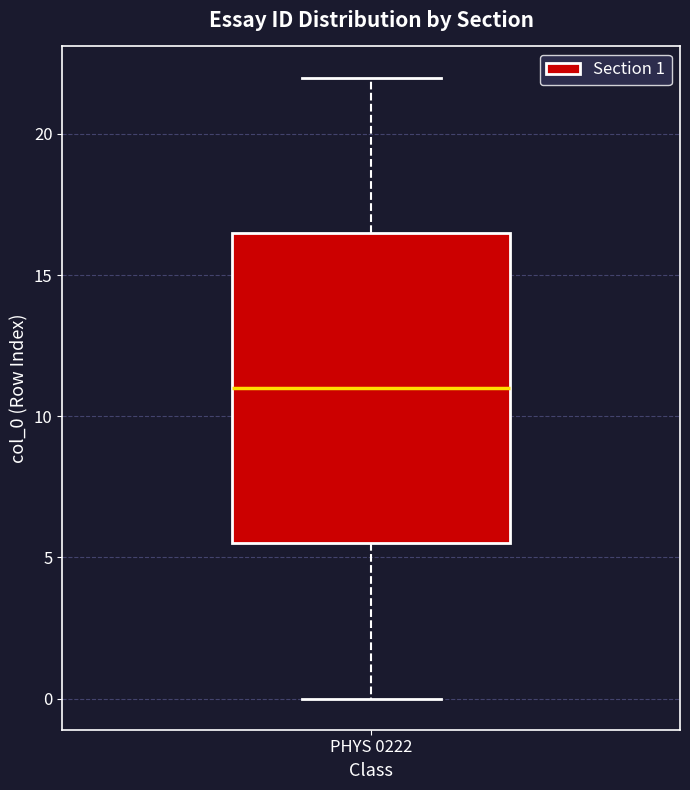

Where is the upper edge of the box for PHYS 0222 on the y-axis? The values are not printed on the chart, so give them approximately, as read against the axis.

16.5